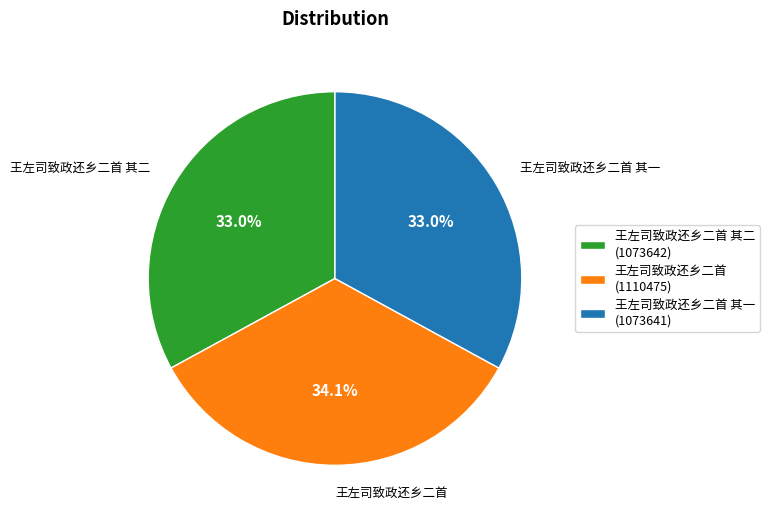

To the nearest percent, what is the average slice percentage?

33%